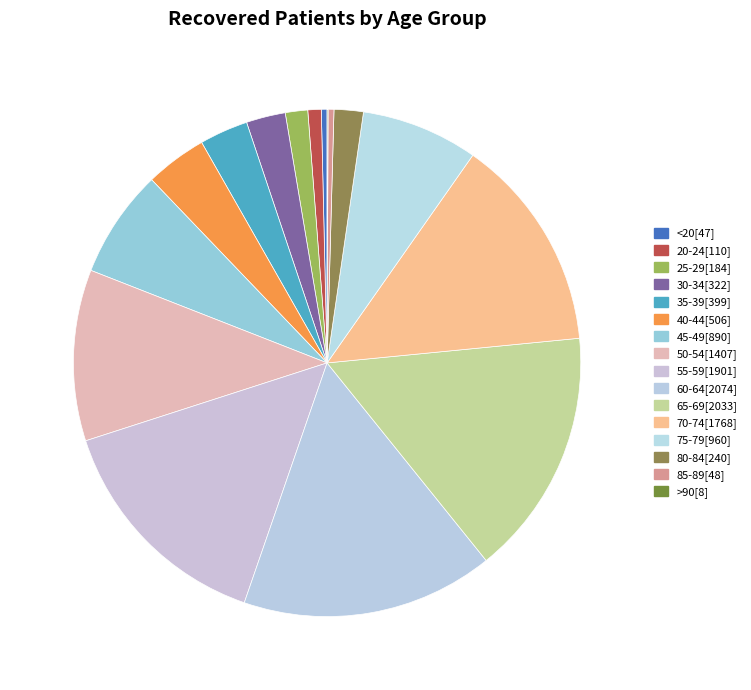

What is the largest slice in the pie chart?

60-64